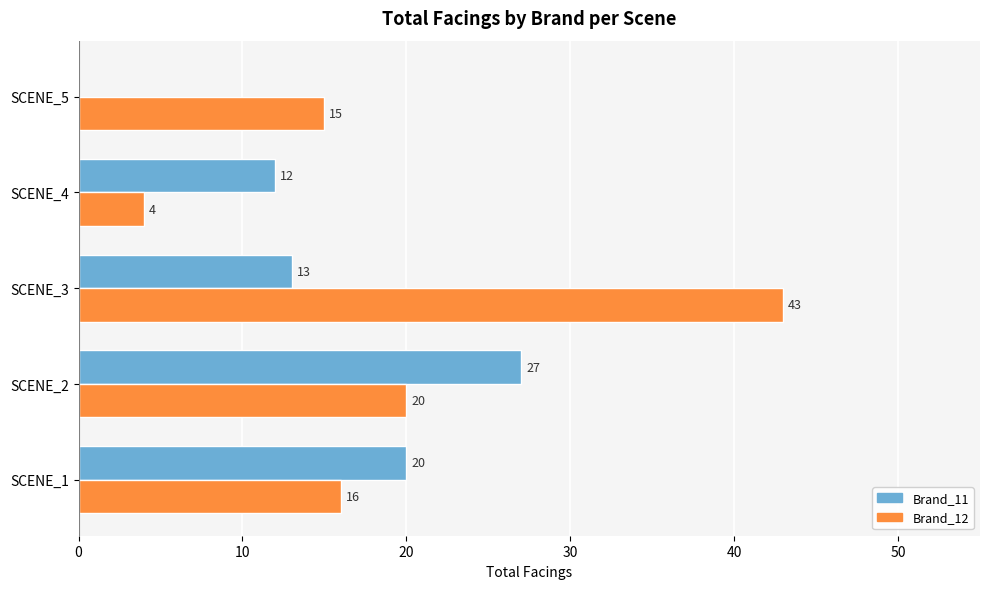

What is the sum of the Brand_12 values at SCENE_1 and SCENE_2?

36